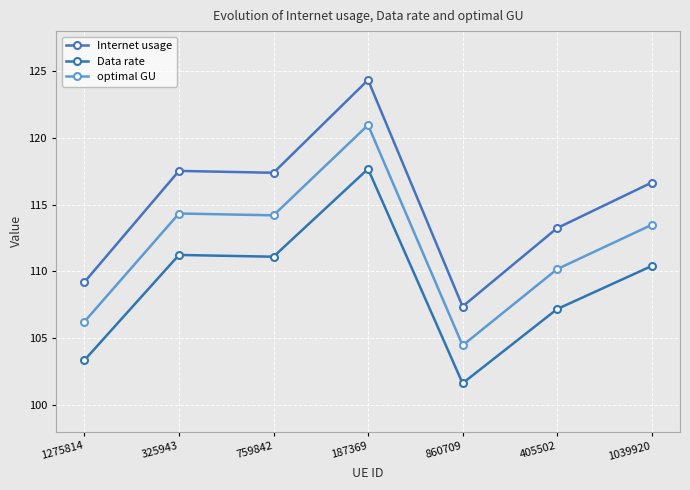

True or false: Internet usage has more than 2 interior local peaks.

False